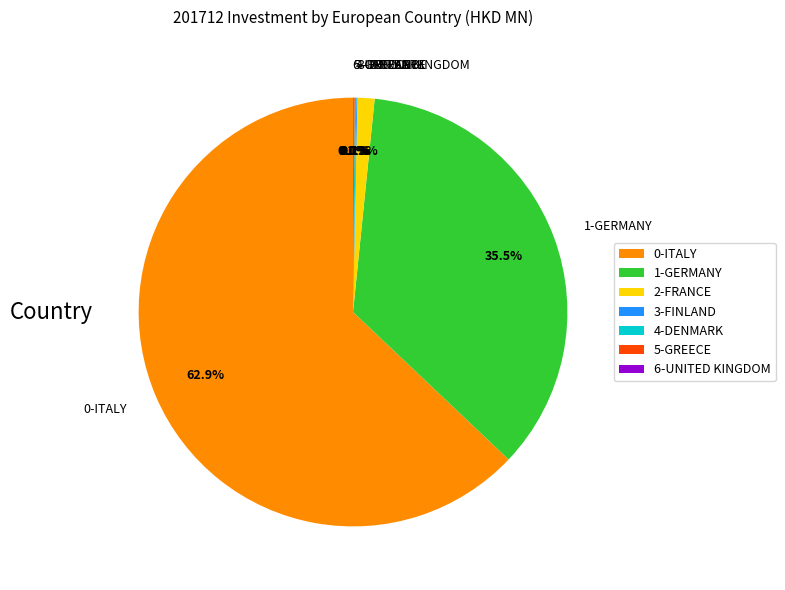

Does any single category account for the majority?

Yes